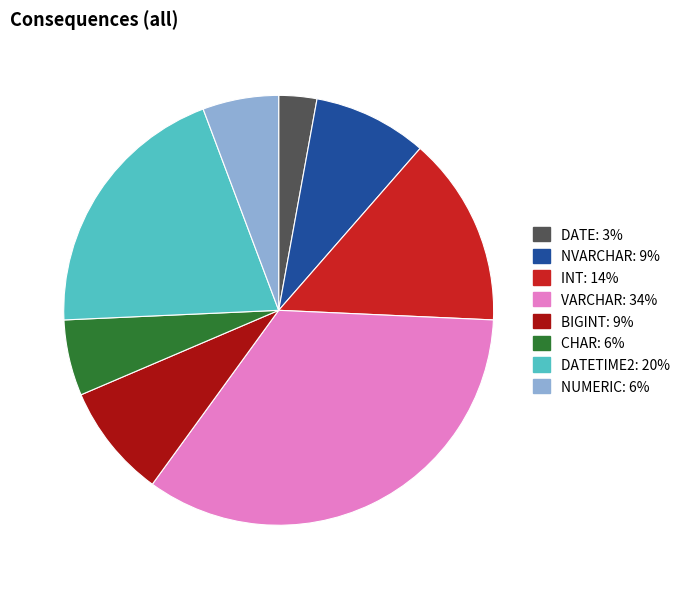

Is there a majority slice in this chart?

No